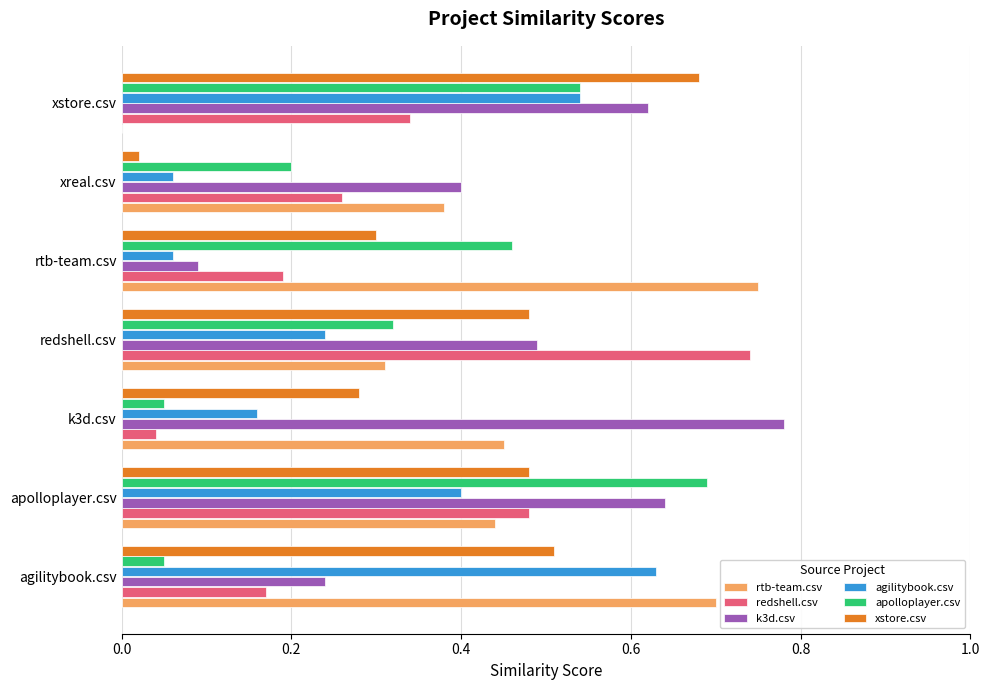

Is it true that xstore.csv equals 0.7 at xstore.csv?

True